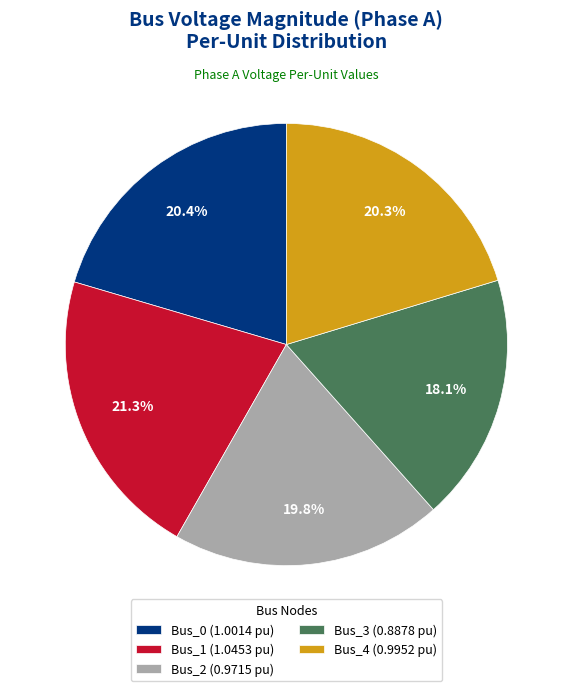

Which slice is the smallest?

Bus_3